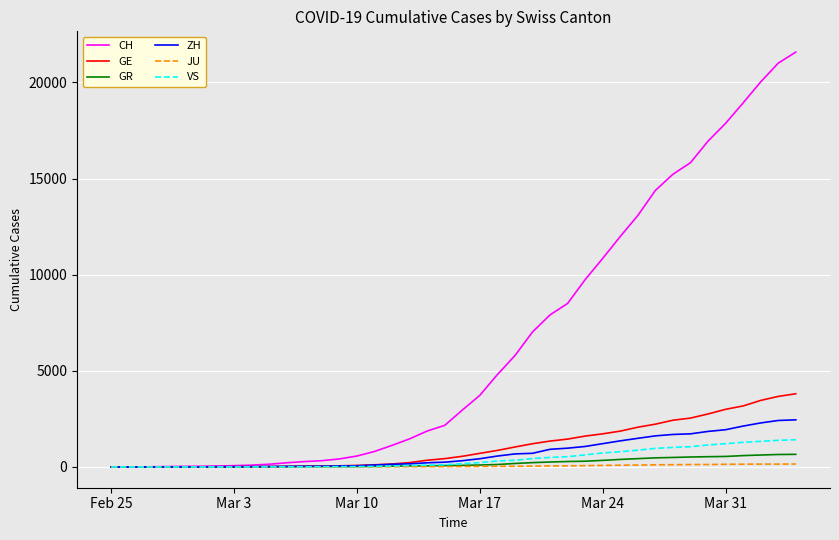

Which series has the widest spread of values?

CH